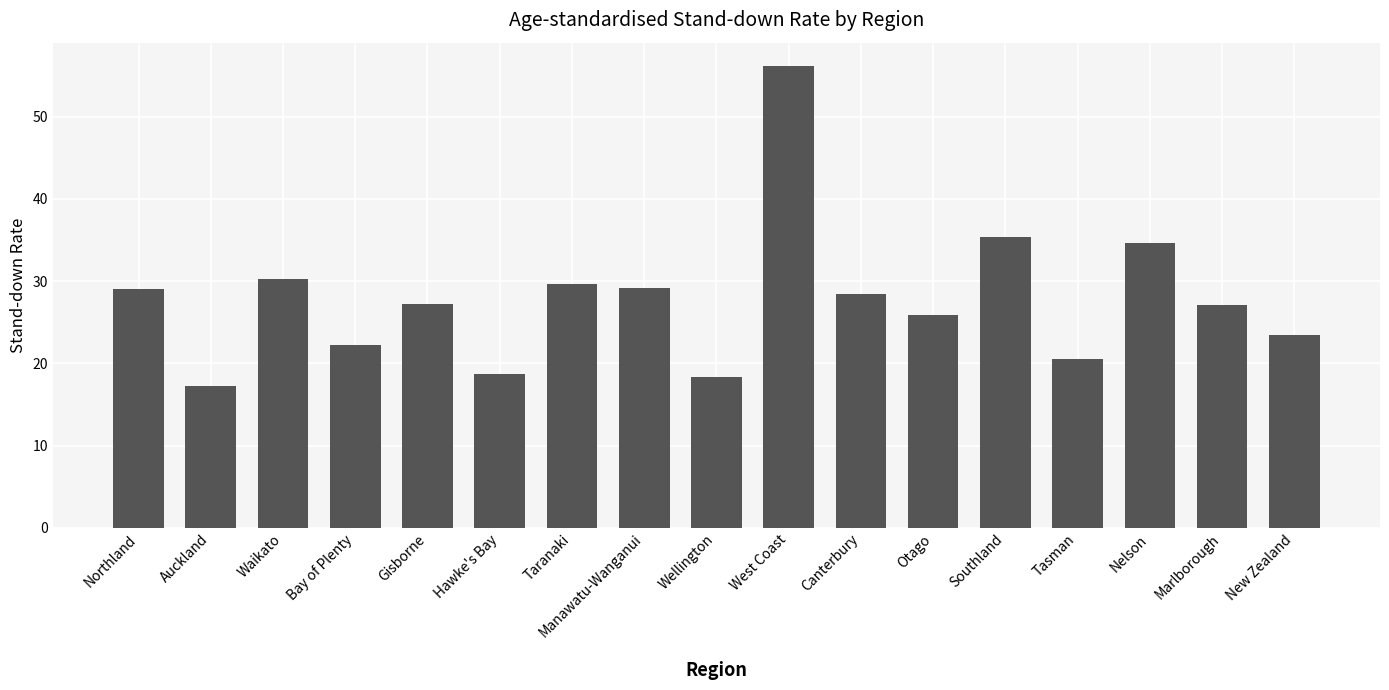

True or false: the data shows 5.9 at Hawke's Bay.

False